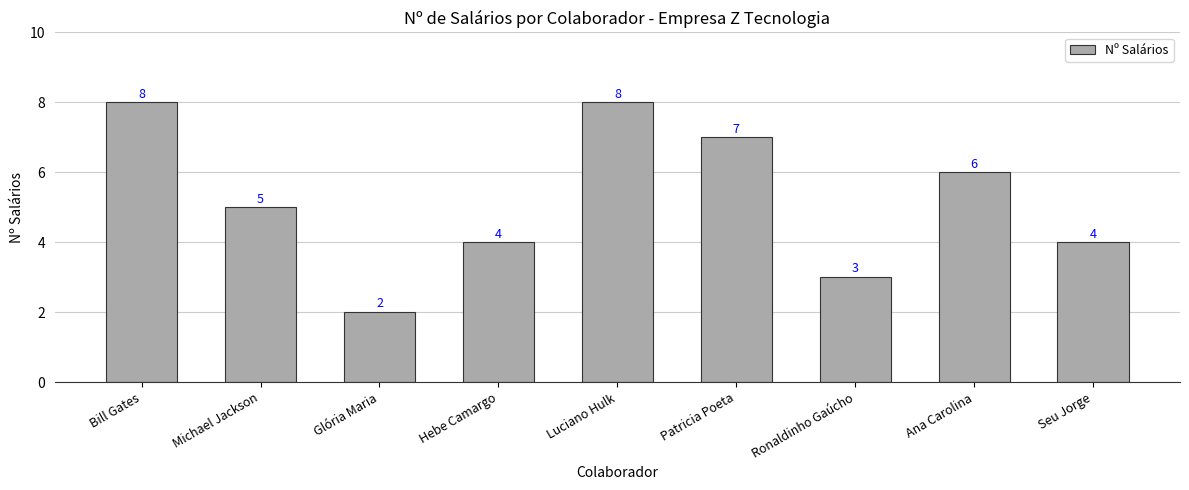

Count the number of categories in the chart.

9